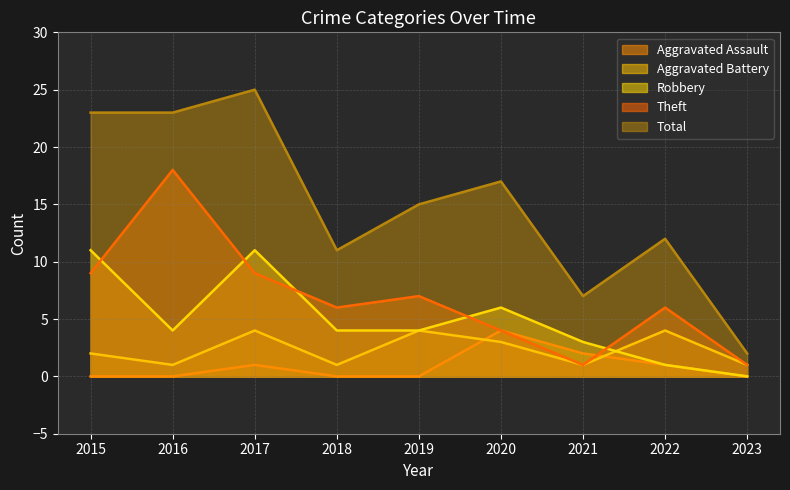

Rank the categories by Aggravated Assault value from lowest to highest.

2015, 2016, 2018, 2019, 2023, 2017, 2022, 2021, 2020